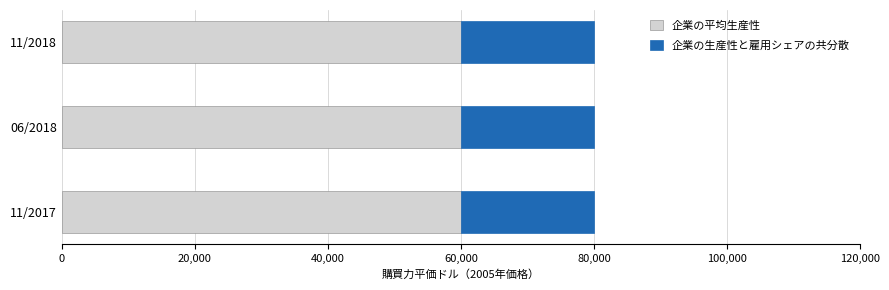

What are all the series names shown in the legend?

企業の平均生産性, 企業の生産性と雇用シェアの共分散